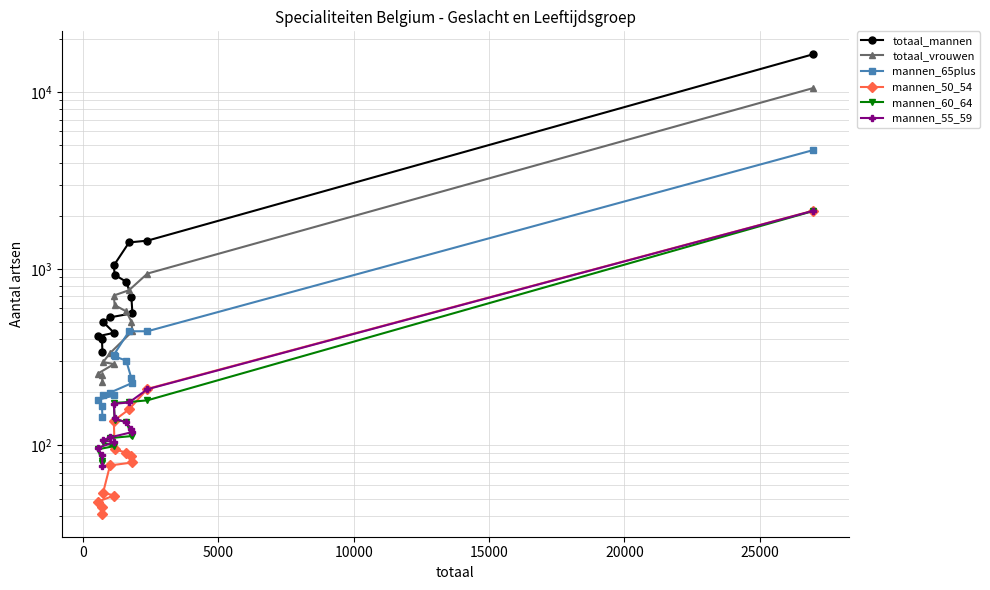

Is this an area chart (filled region under the line)?

No